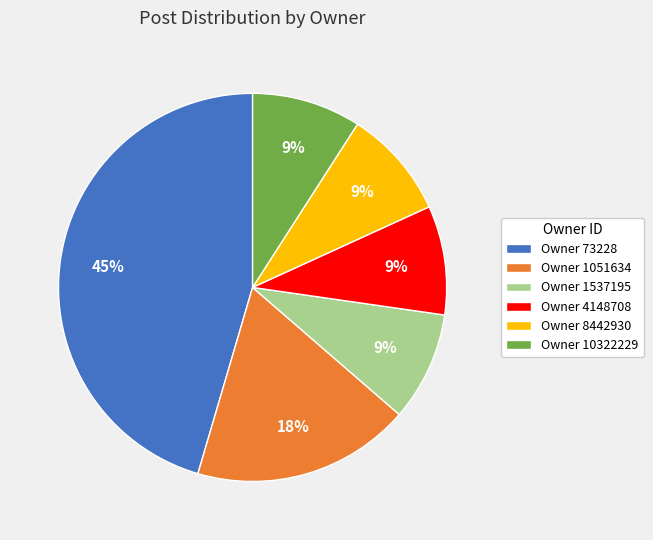

To the nearest percent, what percentage of the pie is Owner 1051634?

18%